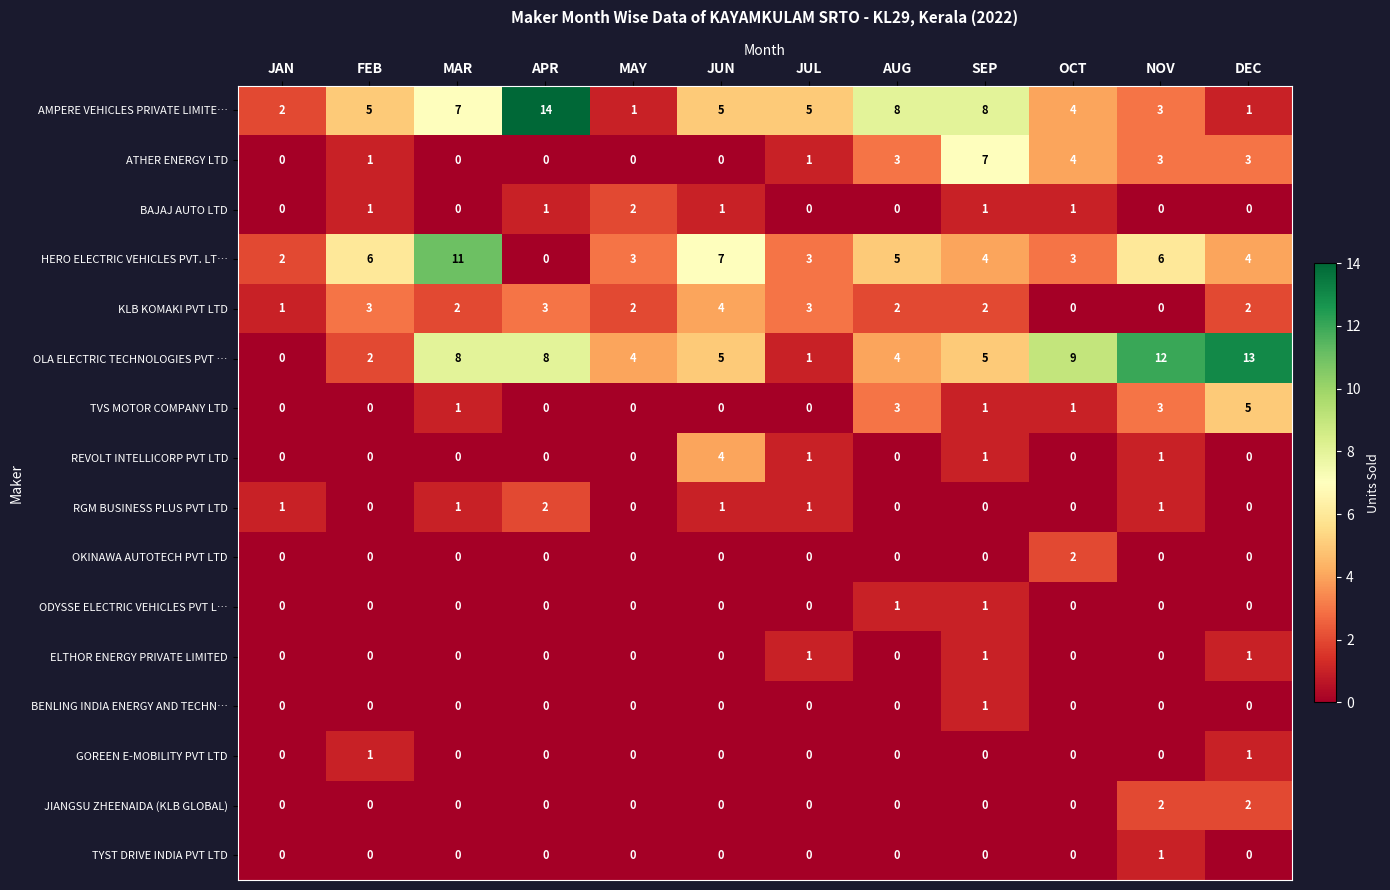

What is the spread (max minus min) of values at NOV?

12